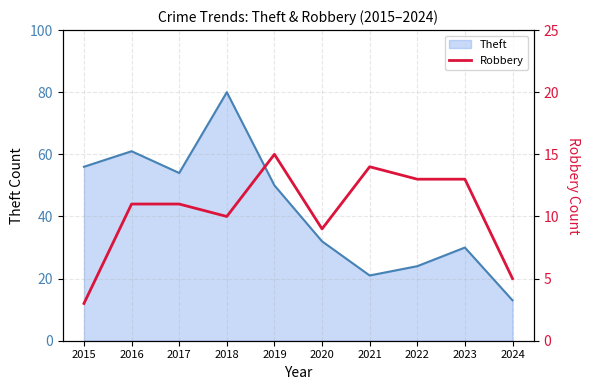

The value at 2021 is 14. True or false?

True